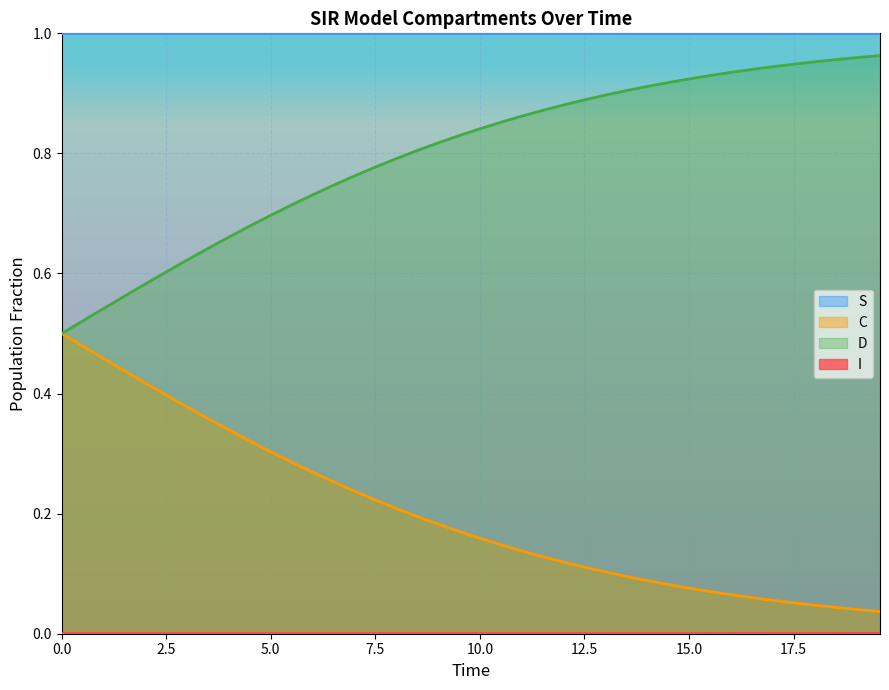

True or false: C and S intersect in this chart.

False